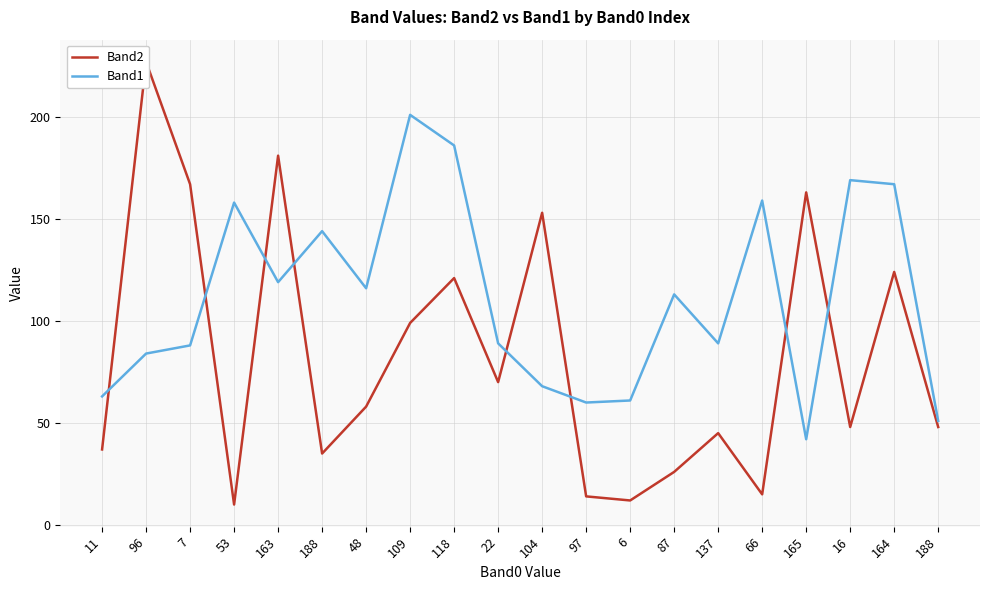

What is the spread (max minus min) of values at 137?

44